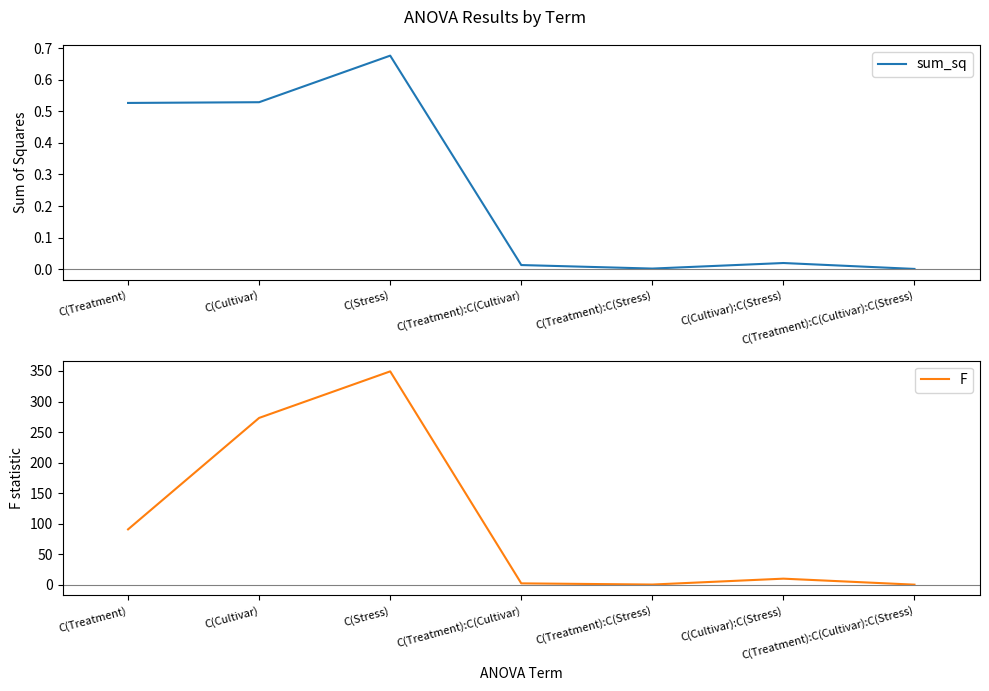

At which category does the chart reach its minimum across all series?

C(Treatment):C(Cultivar):C(Stress)